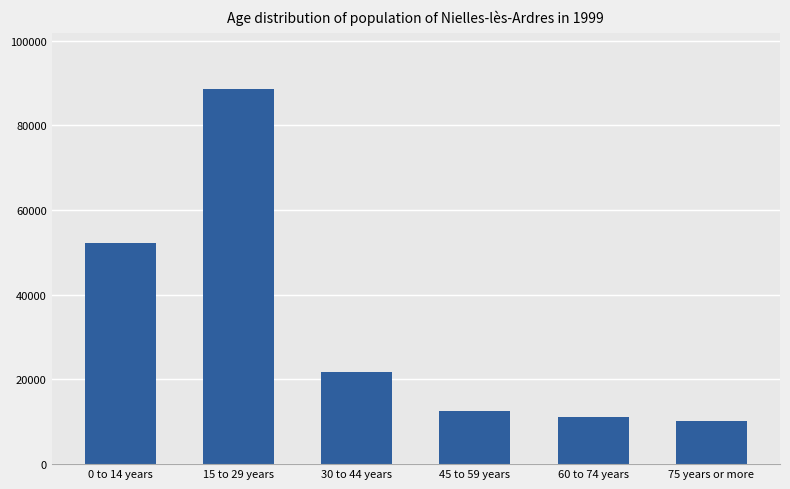

Reading right to left, extract all data points from this chart.

10296	11143	12510	21757	88629	52151